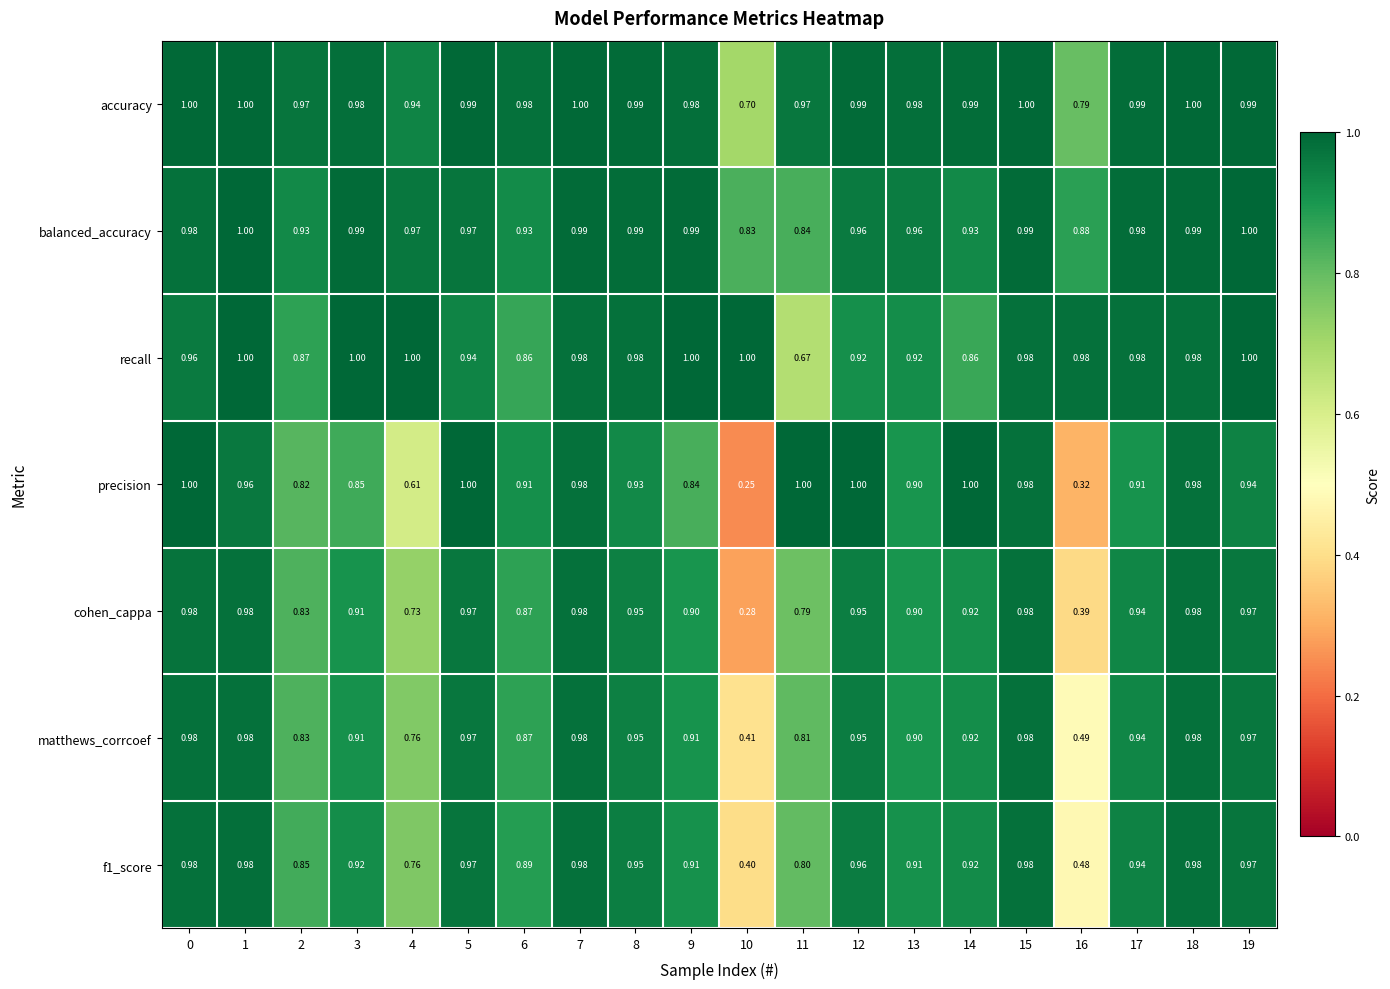

Between 0 and 14, which series saw the biggest shift?

recall